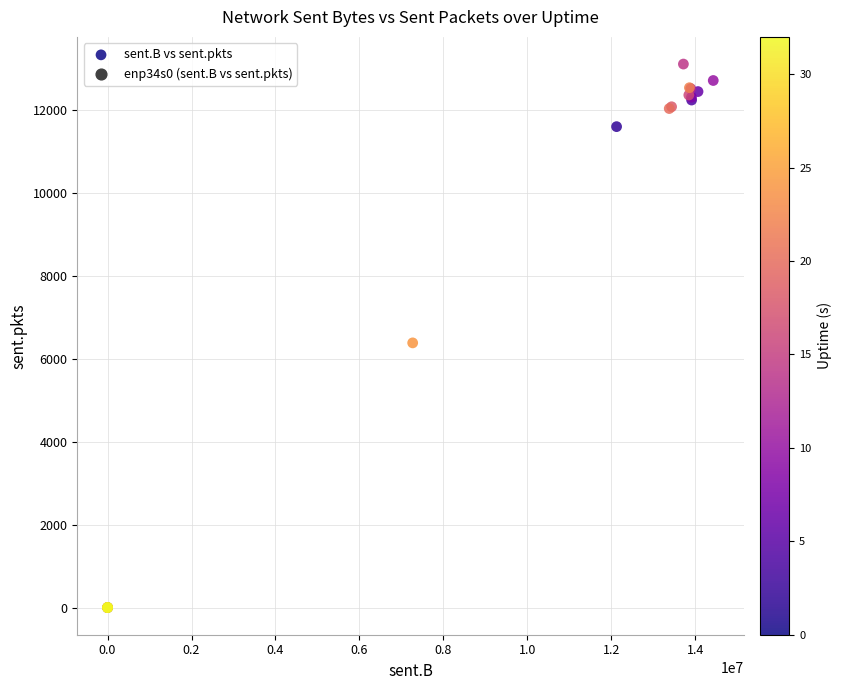

What Y value in the scatter plot is closest to 6548?

6378